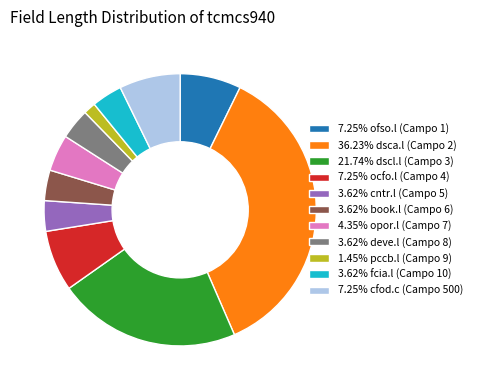

Does 1.45% pccb.l (Campo 9) account for over 50% of the chart?

No